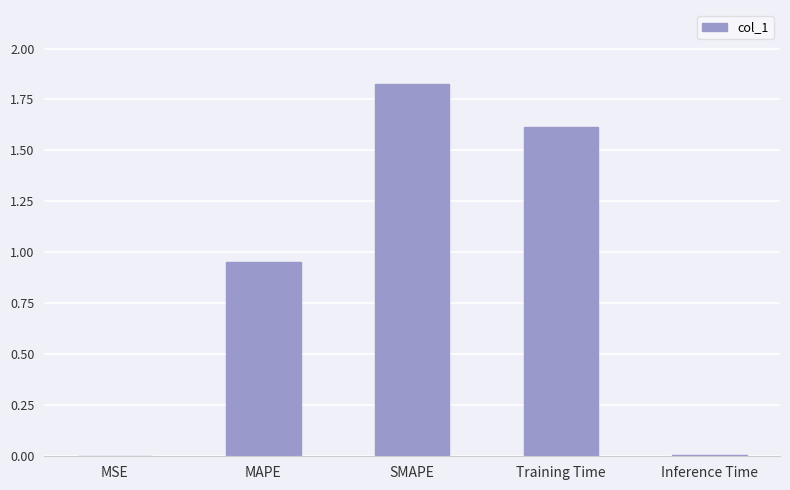

The value at SMAPE is 0.5. True or false?

False